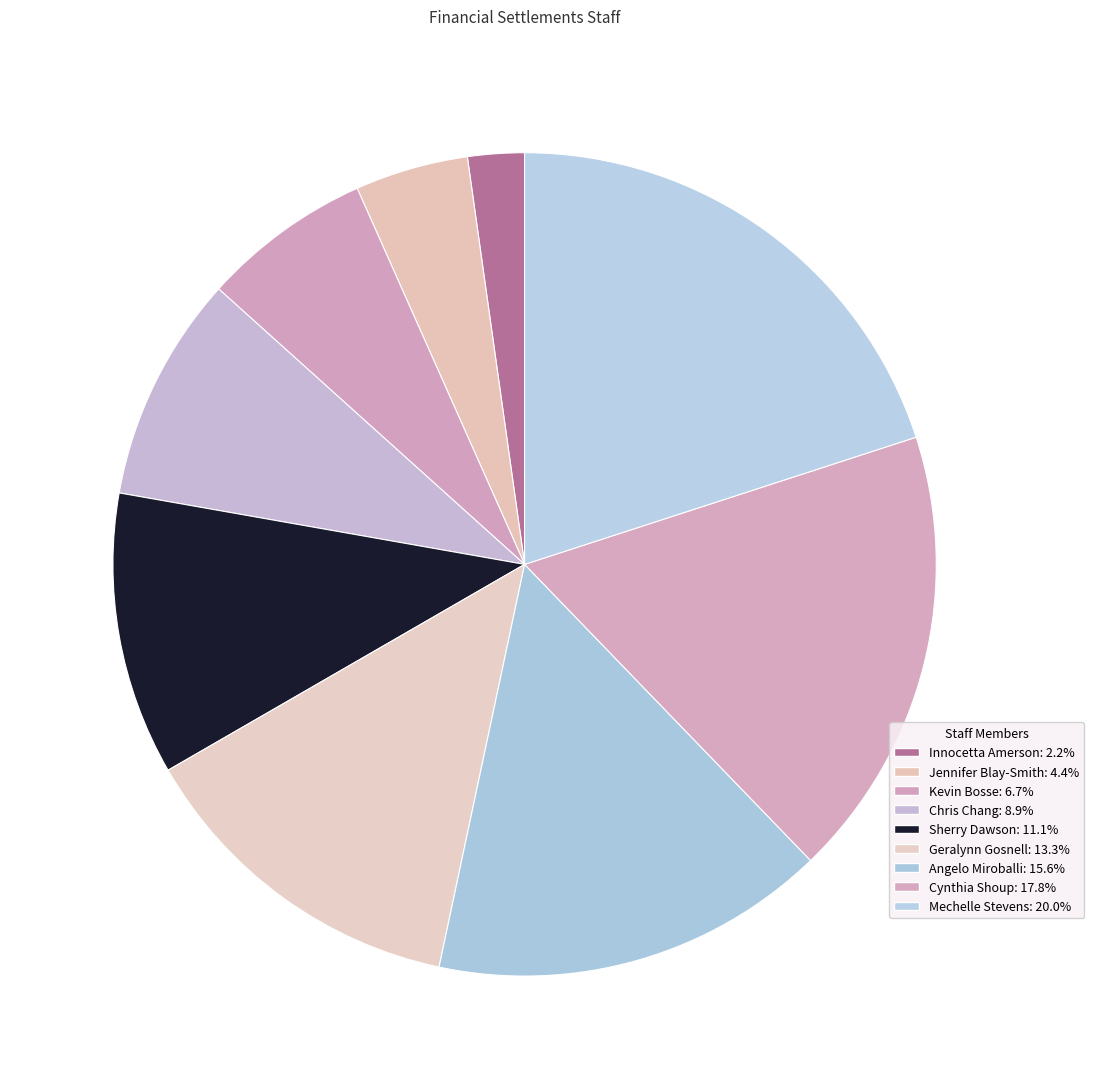

How many segments does this pie chart have?

9